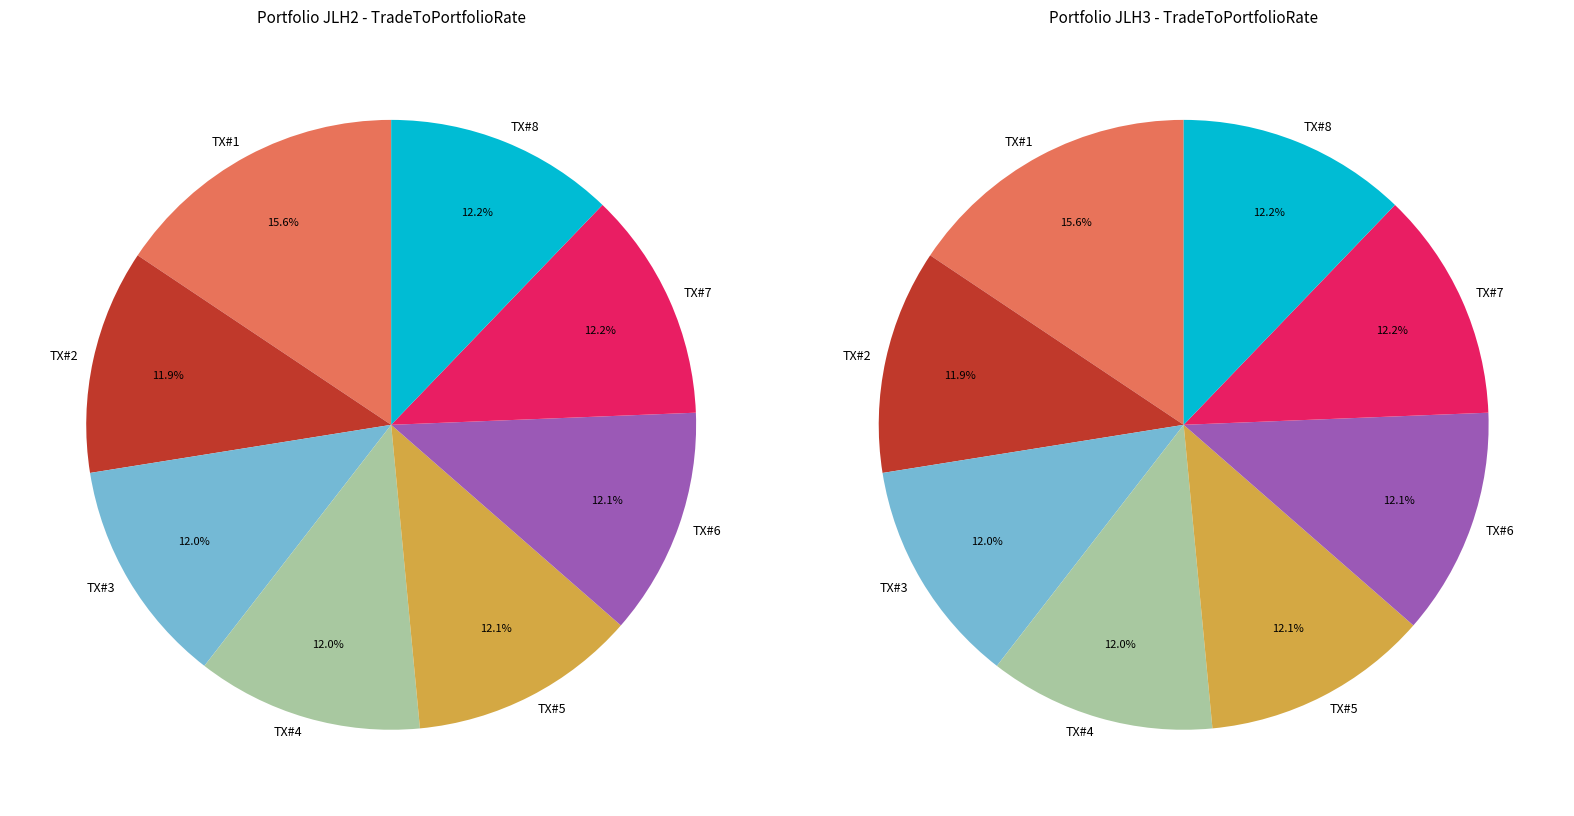

Is the sum of JLH2 and 3 greater than half?

No